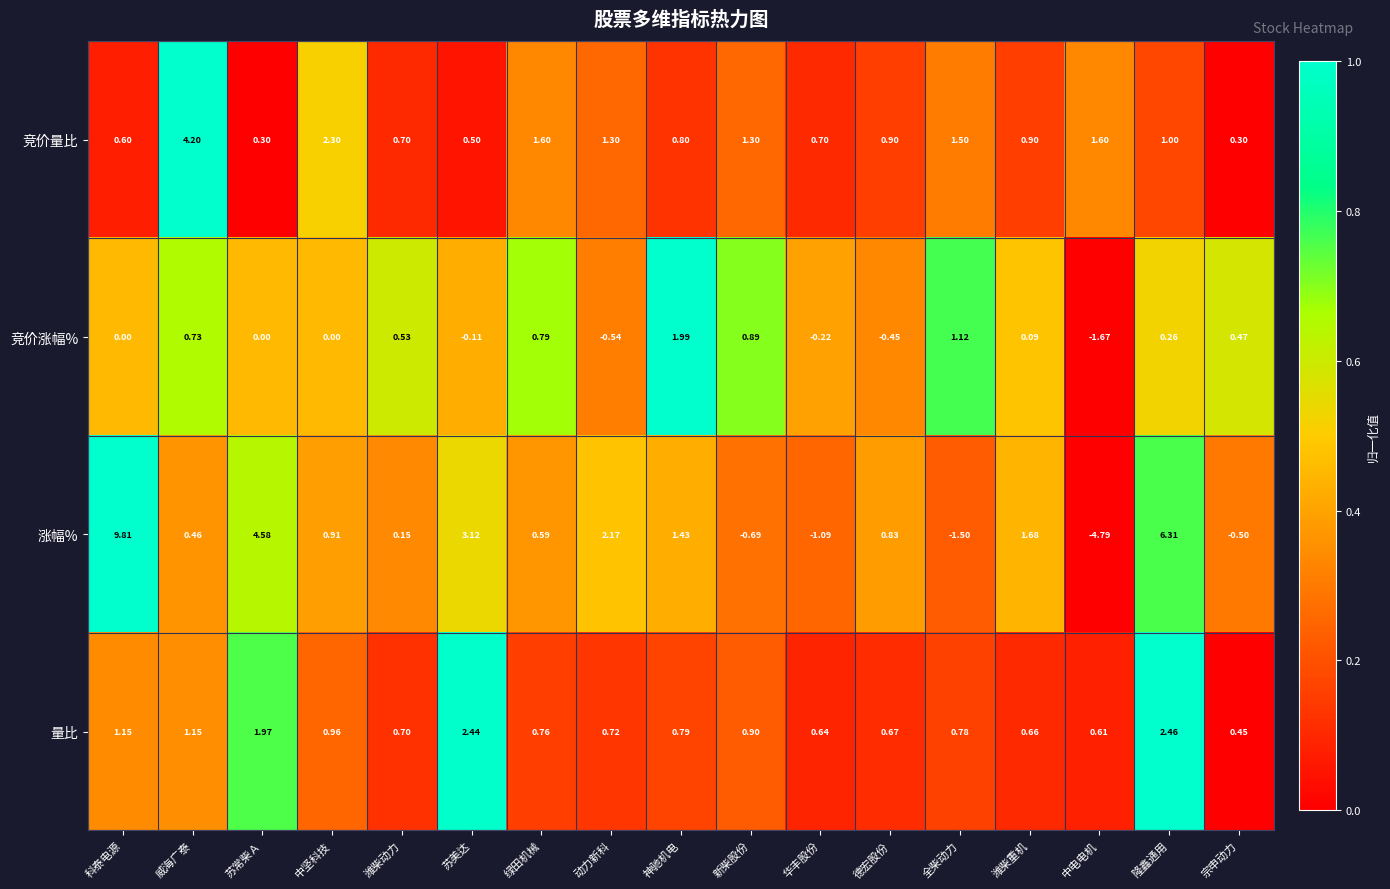

What is the spread (max minus min) of values at 绿田机械?

1.0